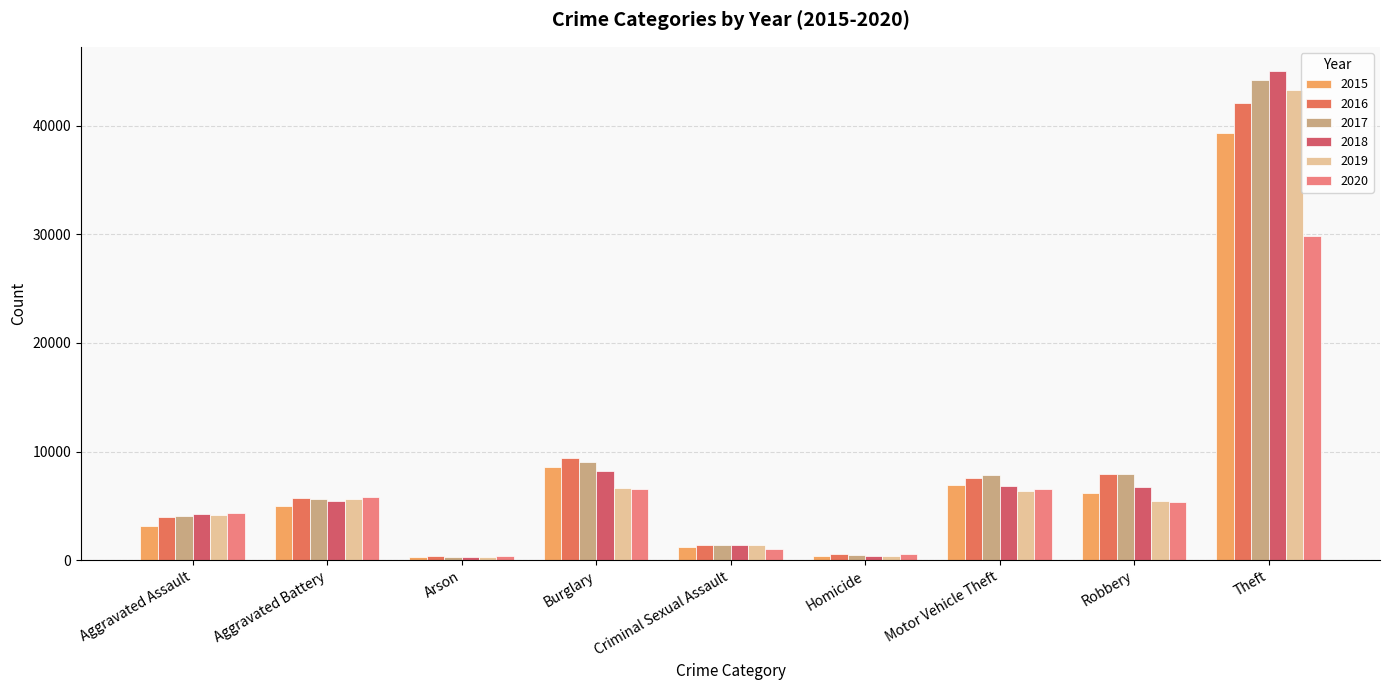

What is the average value of the 2015 series?

7895